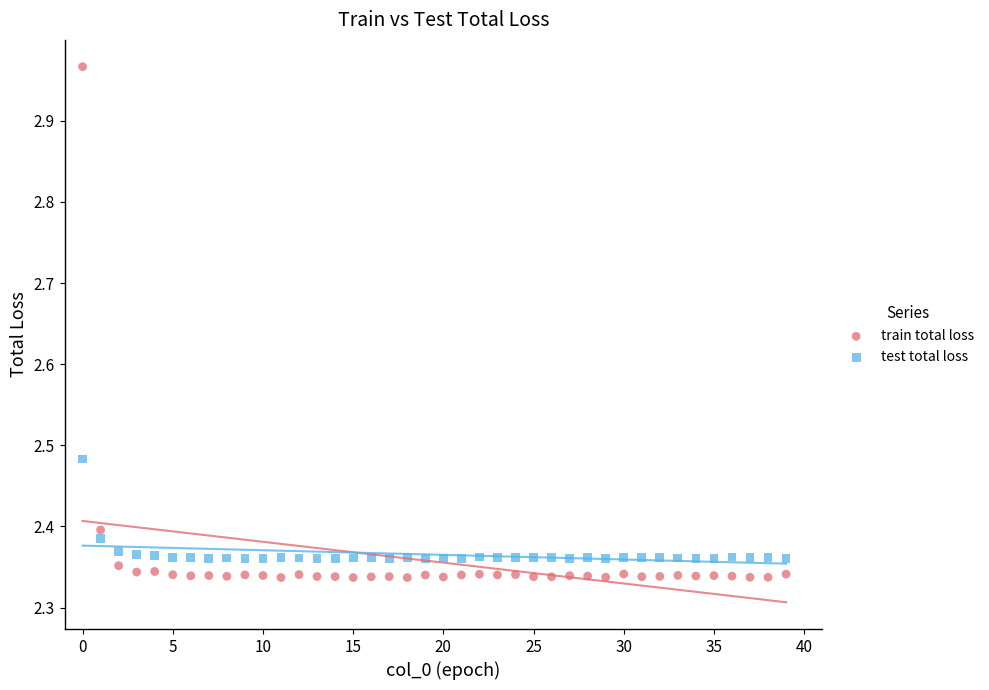

What are all the series names shown in the legend?

train total loss, test total loss